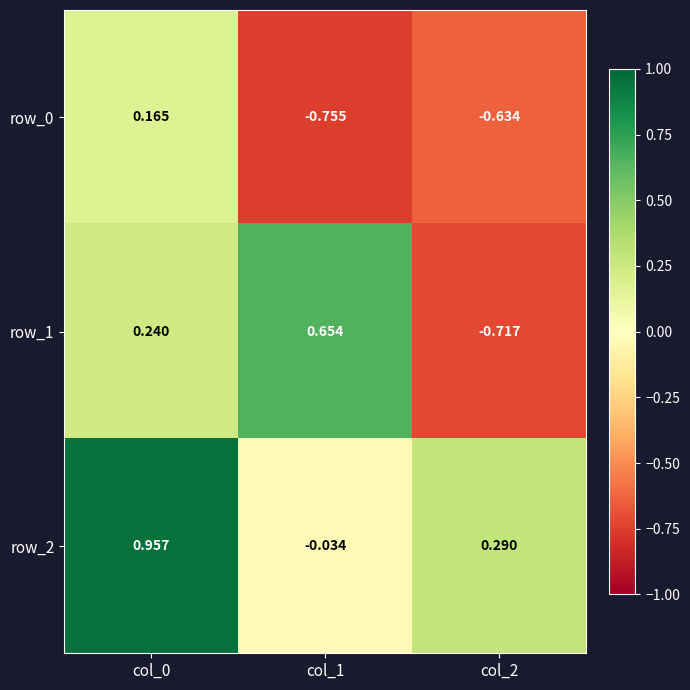

How many series are shown in this chart?

3